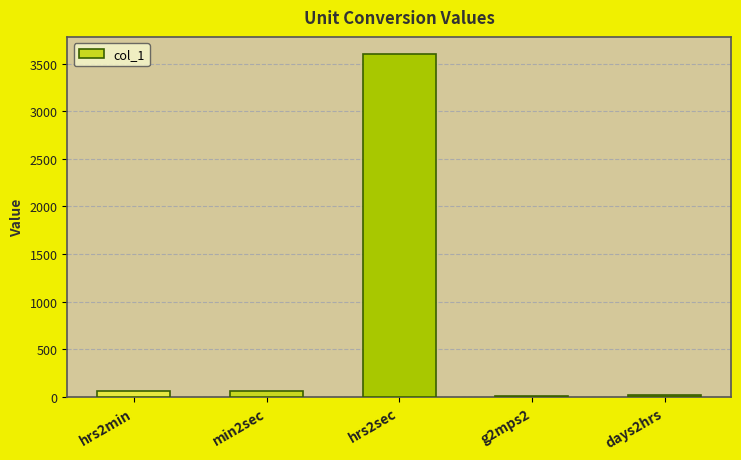

Rank the categories by value from lowest to highest.

g2mps2, days2hrs, hrs2min, min2sec, hrs2sec